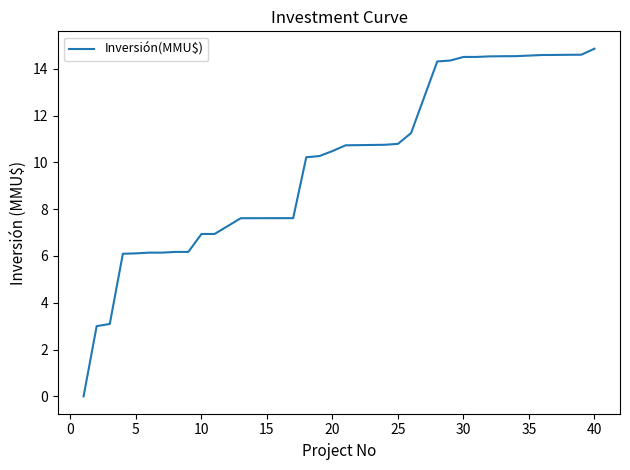

Does the chart display data point markers on the line(s)?

No